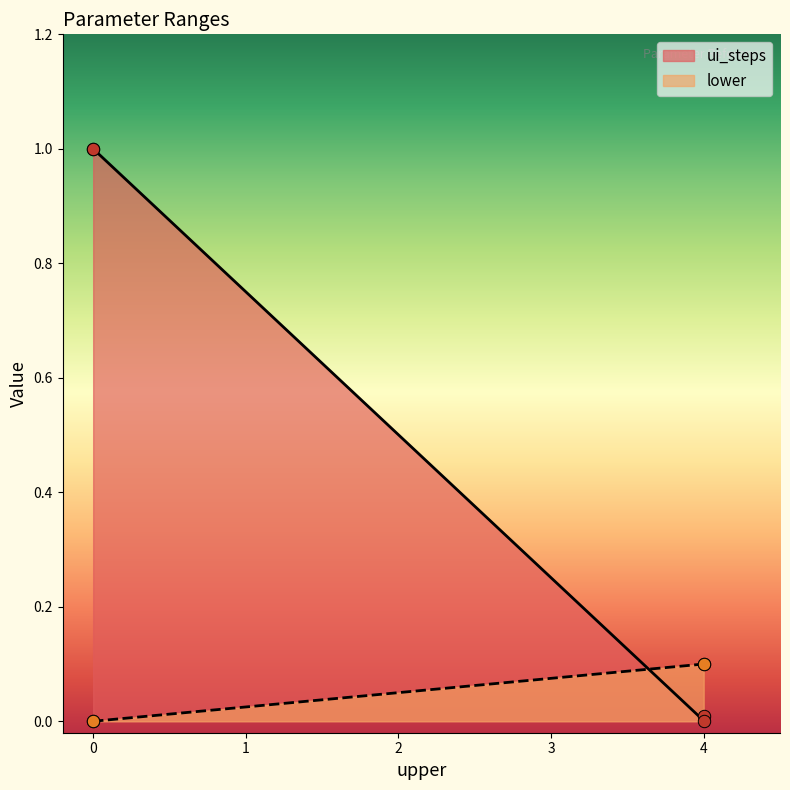

What is the total value across all series at 4?

0.1